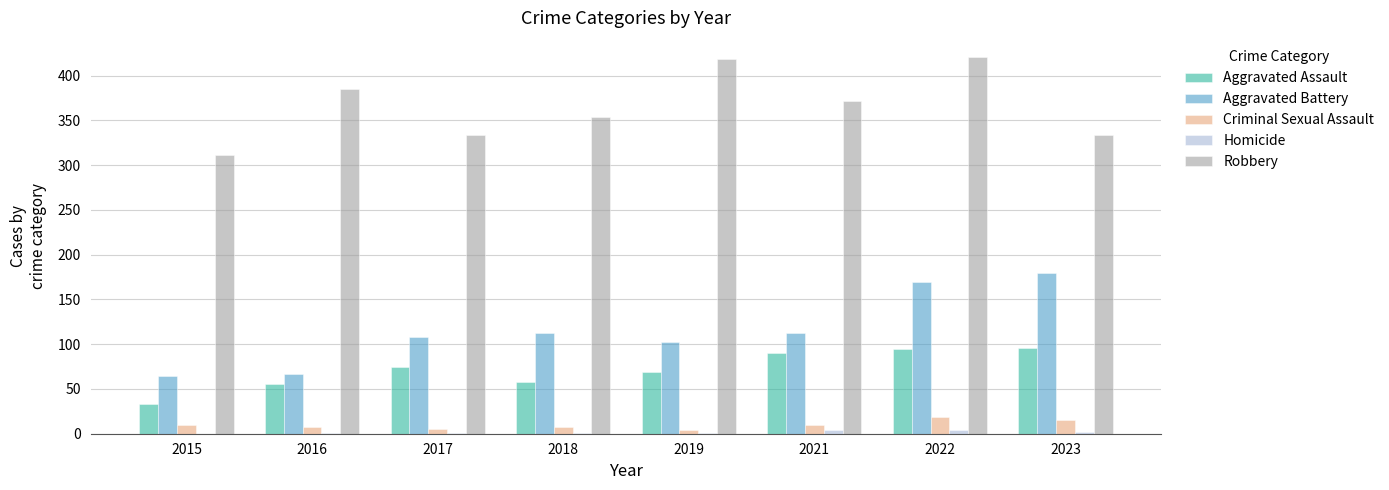

Which series has the largest total across all categories?

Robbery